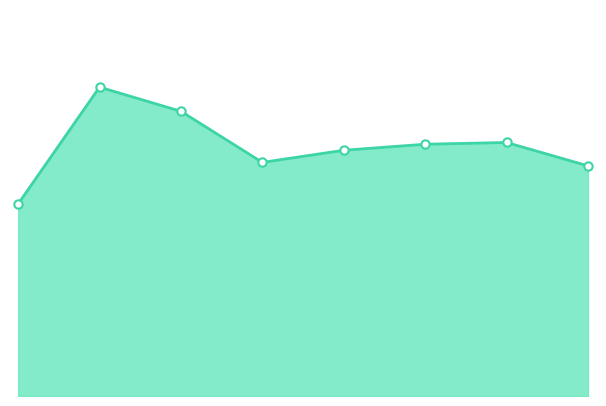

Rank the categories by value from highest to lowest.

1, 2, 6, 5, 4, 3, 7, 0